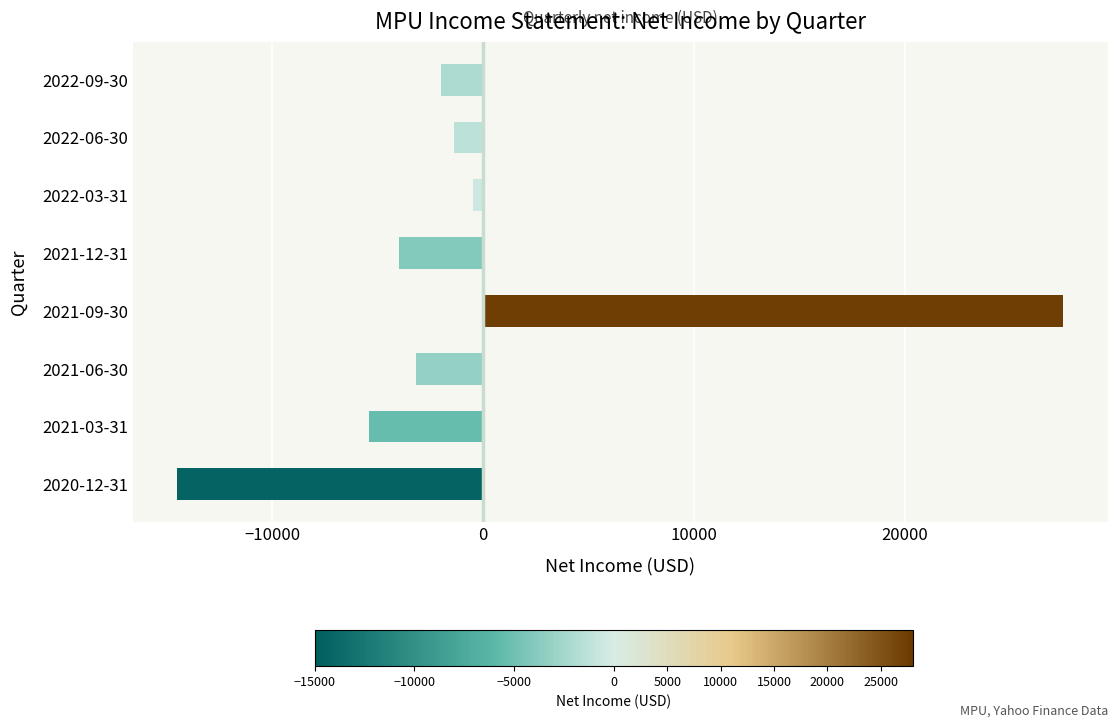

Reading bottom to top, list all the values displayed in this chart.

2020-12-31=-14500	2021-03-31=-5400	2021-06-30=-3200	2021-09-30=27500	2021-12-31=-4000	2022-03-31=-500	2022-06-30=-1400	2022-09-30=-2000